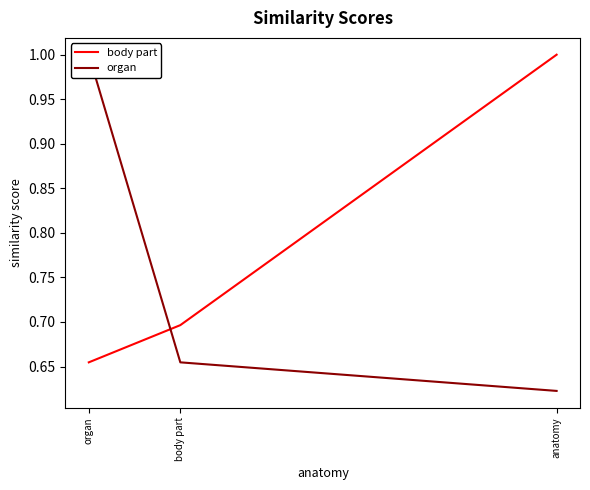

What is the sum of the organ values at body part and anatomy?

1.3